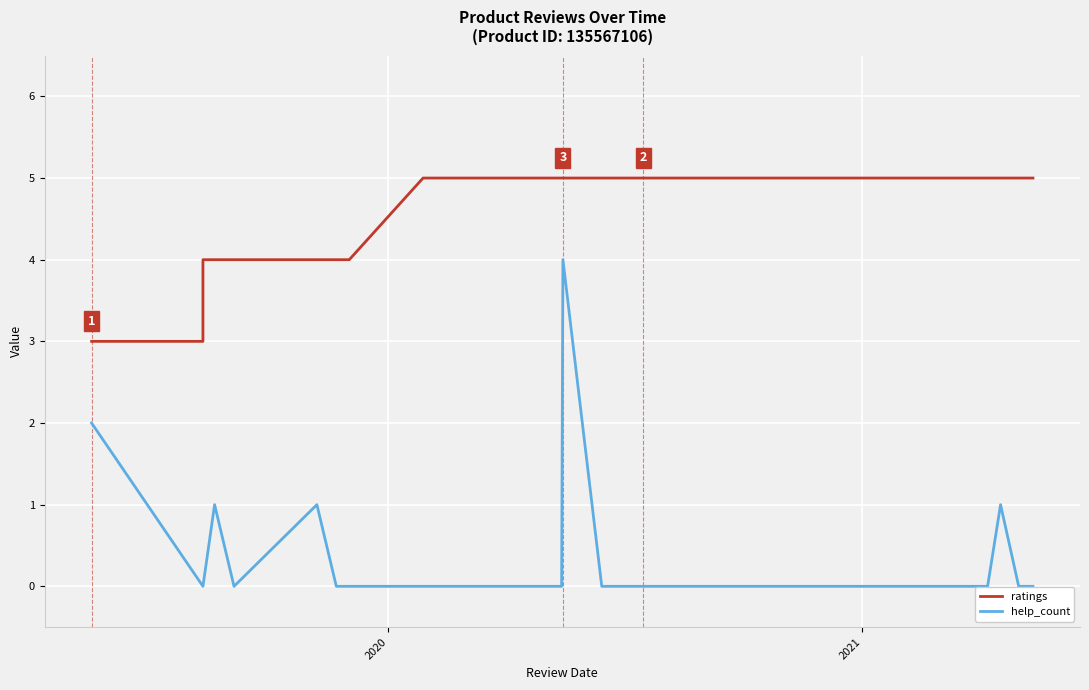

What is the difference between the maximum and second lowest values in the help_count series?

4